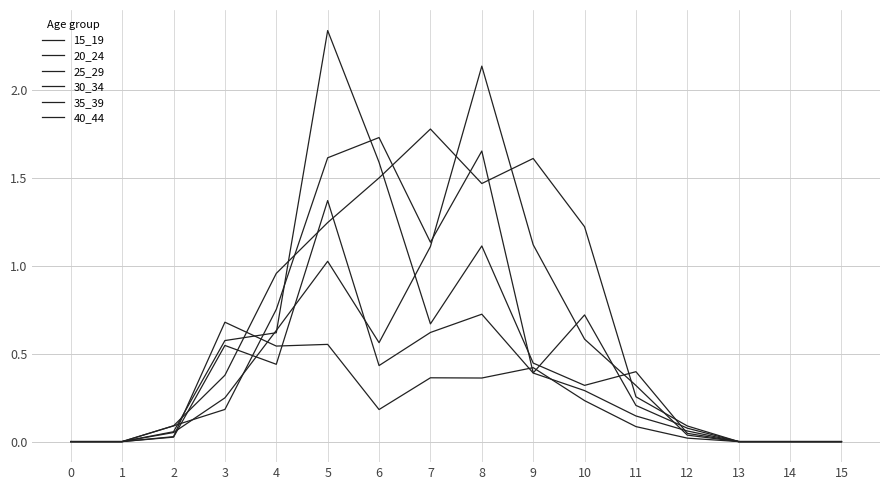

How many lines are shown in the chart?

6